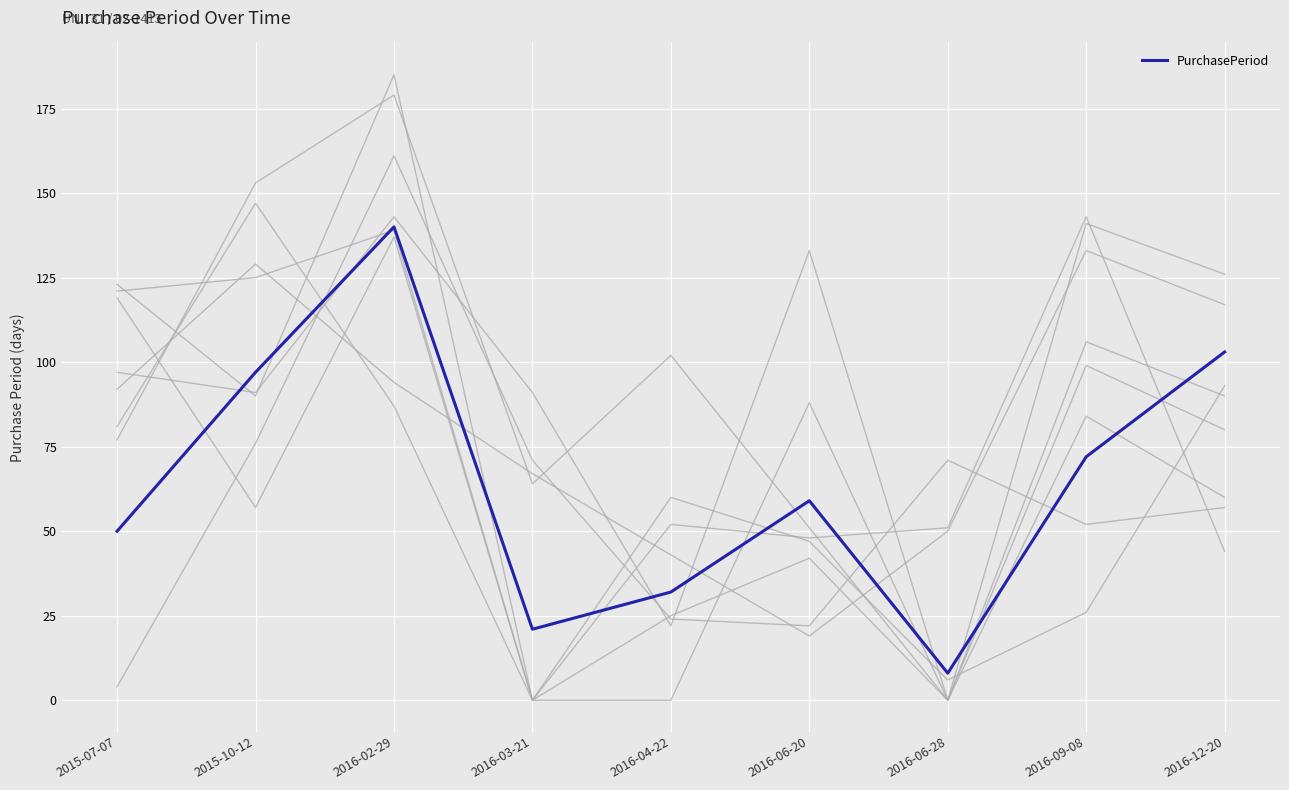

Reading right to left, transcribe all the data shown in this chart.

103	72	8	59	32	21	140	97	50